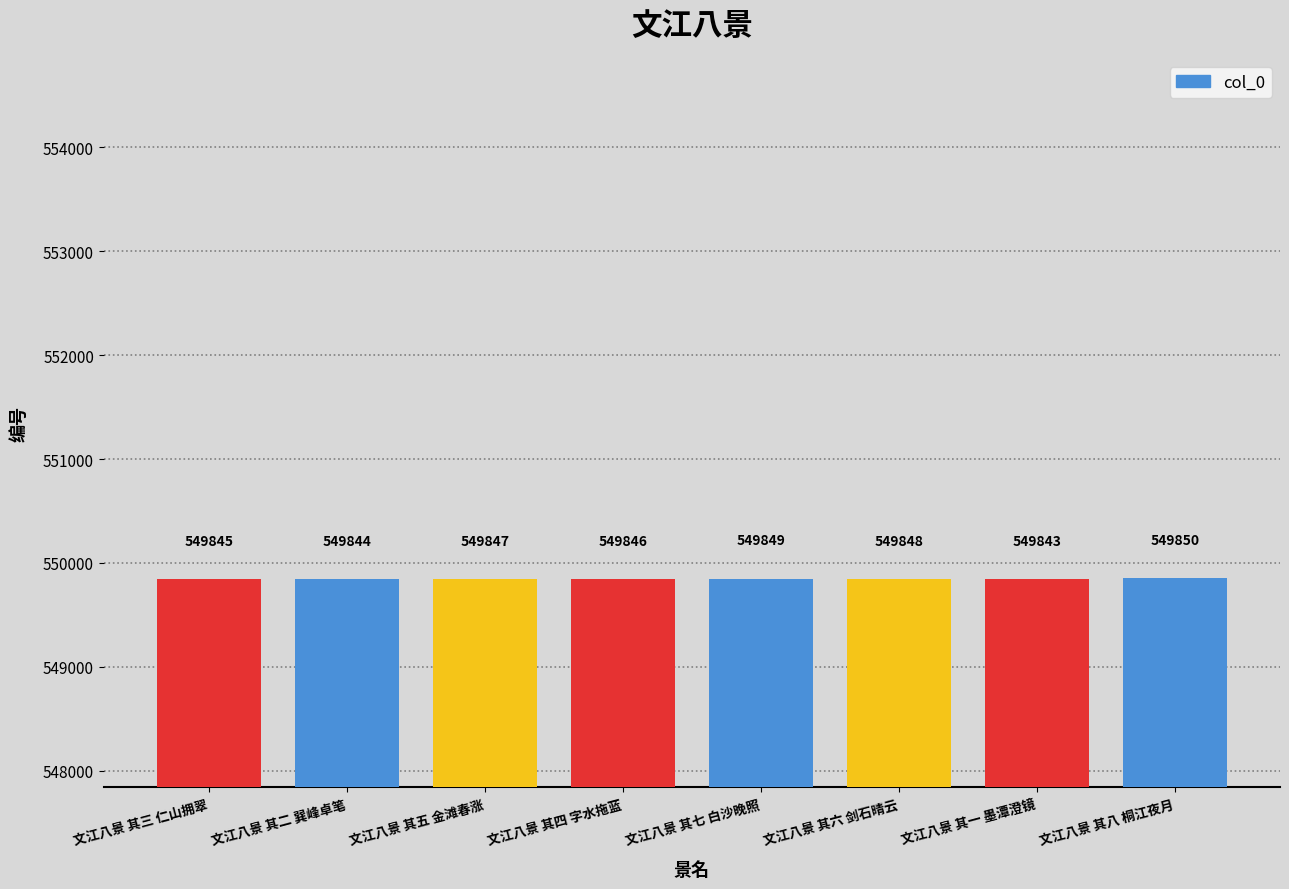

List the labels in order of value, smallest first.

文江八景 其一 墨潭澄镜, 文江八景 其二 巽峰卓笔, 文江八景 其三 仁山拥翠, 文江八景 其四 字水拖蓝, 文江八景 其五 金滩春涨, 文江八景 其六 剑石晴云, 文江八景 其七 白沙晚照, 文江八景 其八 桐江夜月